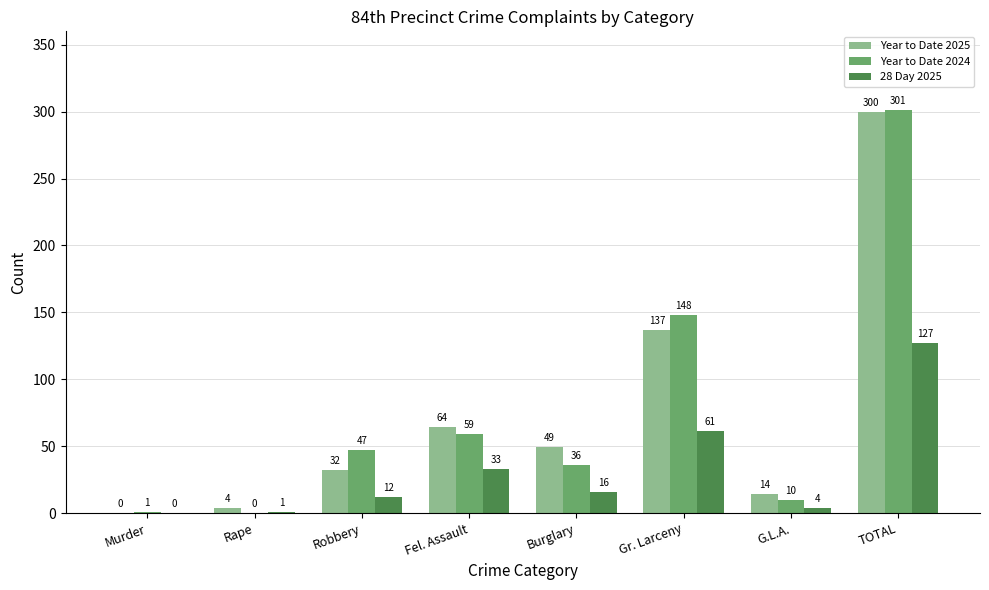

The Year to Date 2025 series shows 4 at Rape. True or false?

True